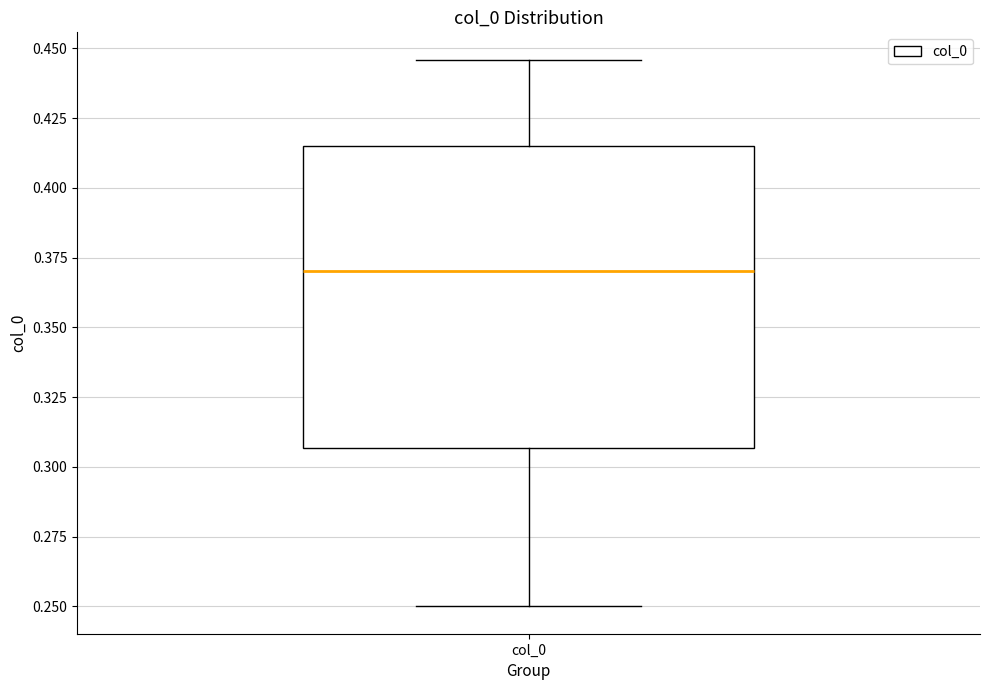

Read this box plot against the y-axis: the position of the median line, the range covered by the box, and the ends of both whiskers. The values are not printed on the chart, so give them approximately, as read against the axis.

median 0.370, box 0.305 to 0.415, whiskers 0.250 to 0.445